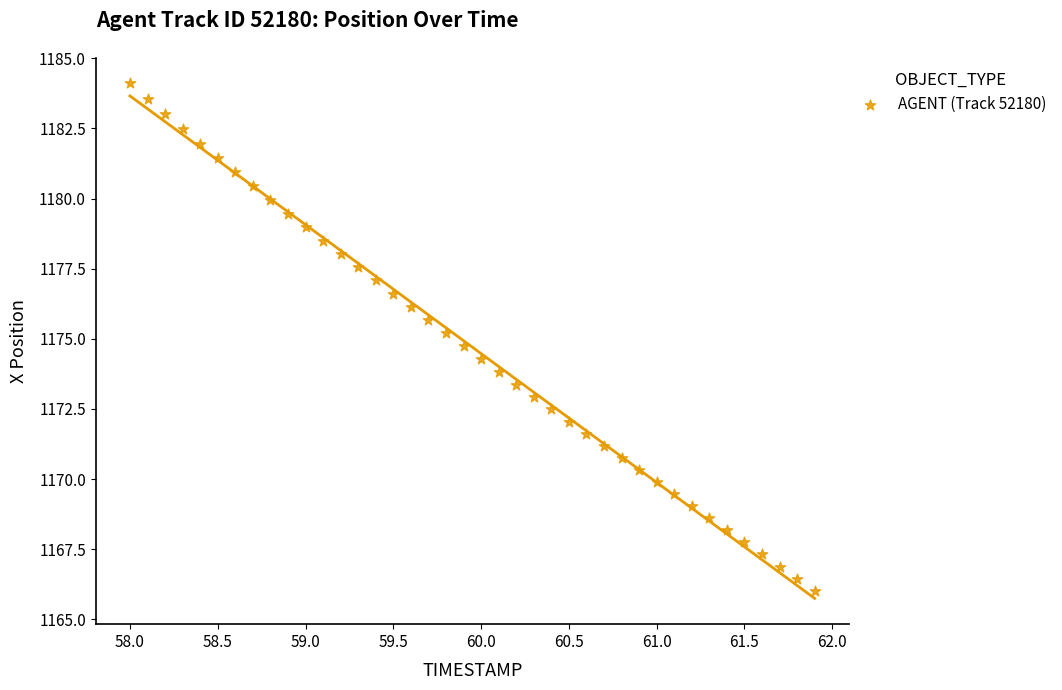

What is the range of X values (max minus min)?

3.9